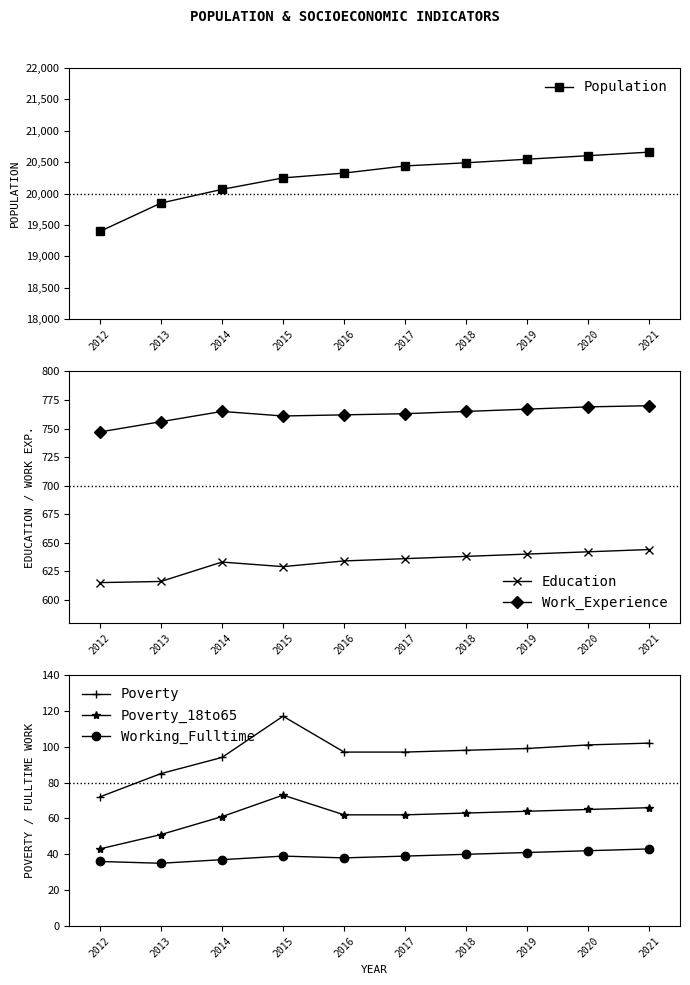

At which category is the sum across all series the highest?

2021